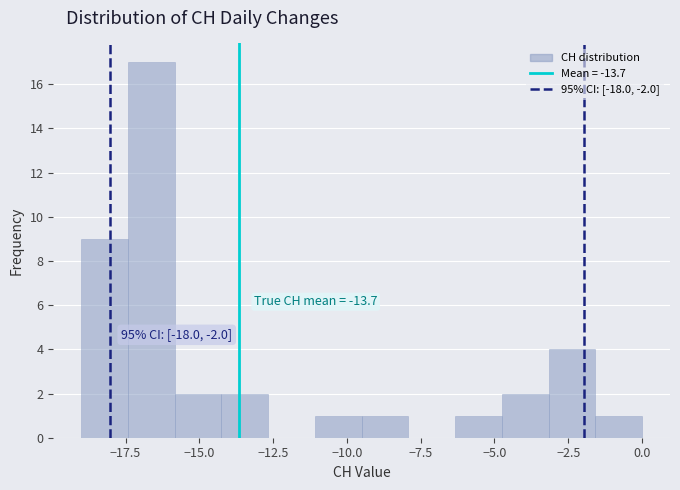

Around what value on the x-axis is the tallest bar? Give the approximate position of its centre, as read against the axis.

-16.5